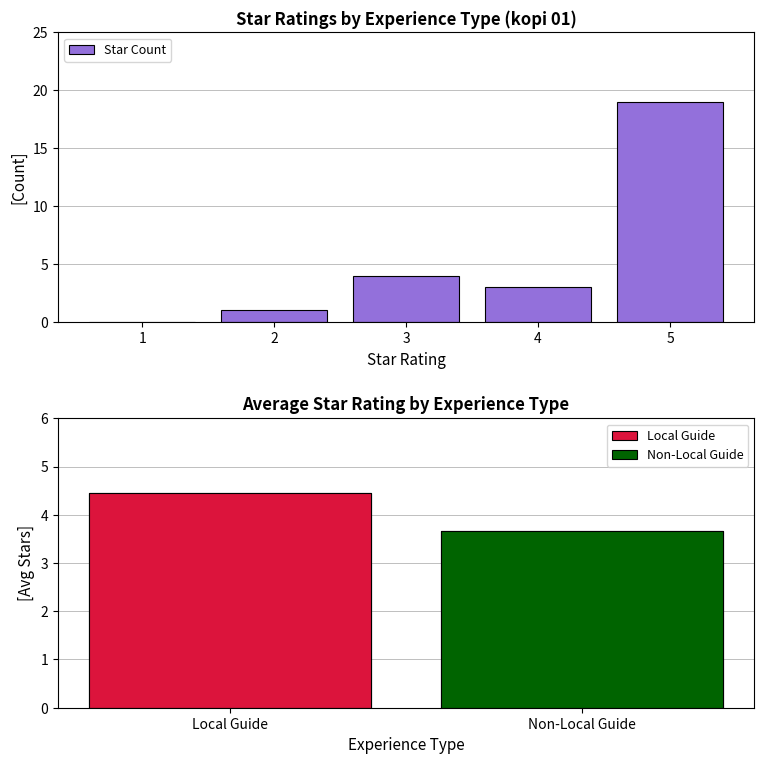

What is the difference between the maximum and minimum values?

19